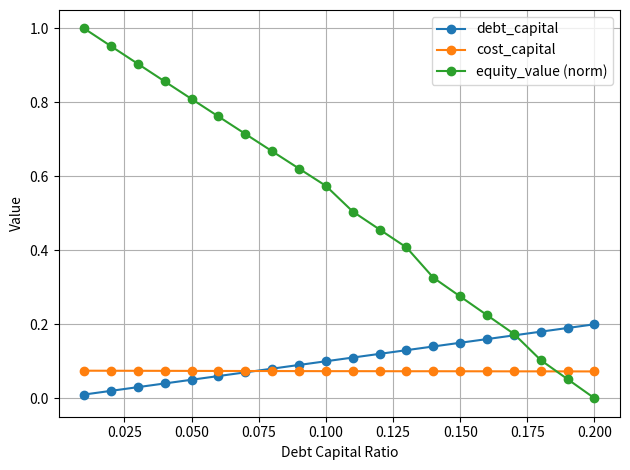

At how many categories does at least one series exceed 0?

20